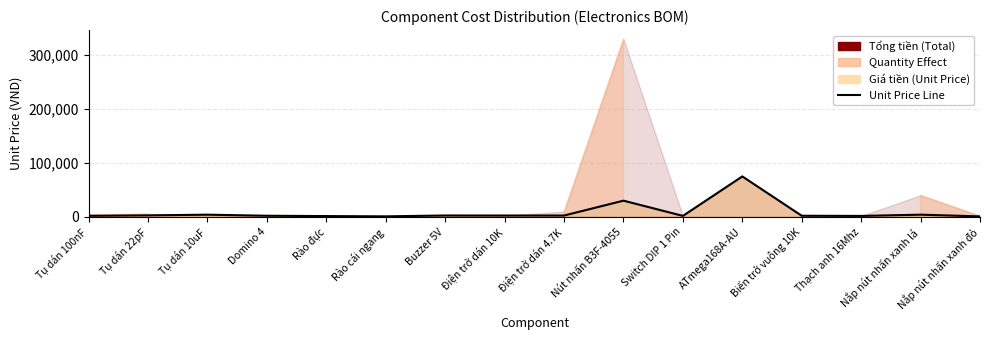

Reading right to left, what are all the values shown in this chart?

800	4000	1700	2000	75000	1750	30000	2400	2400	2500	900	1400	2000	4000	2700	1900